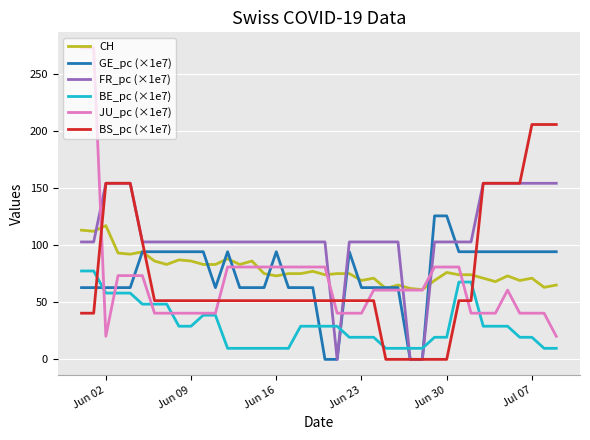

Which series has the largest total across all categories?

FR_pc (×1e7)